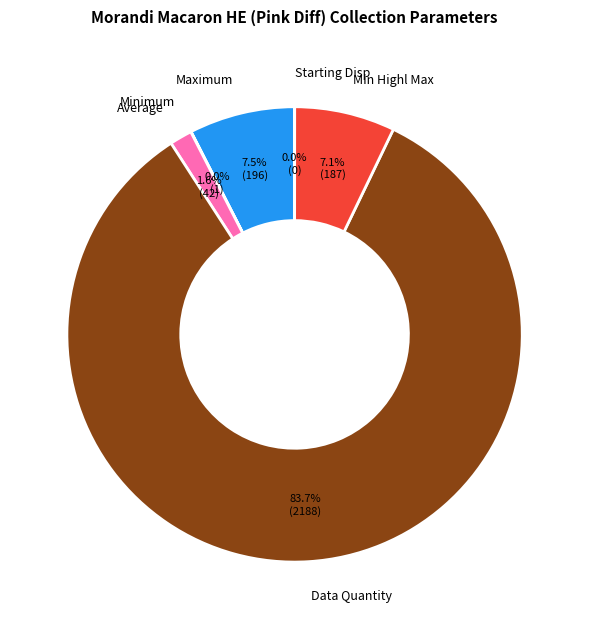

How much of the chart is everything except Average?

98.4%